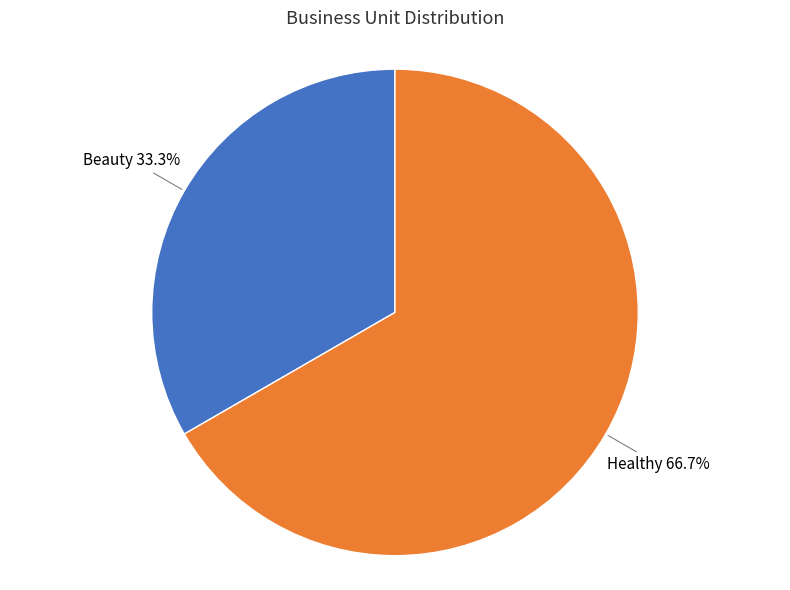

True or false: Healthy accounts for 78% of the total.

False